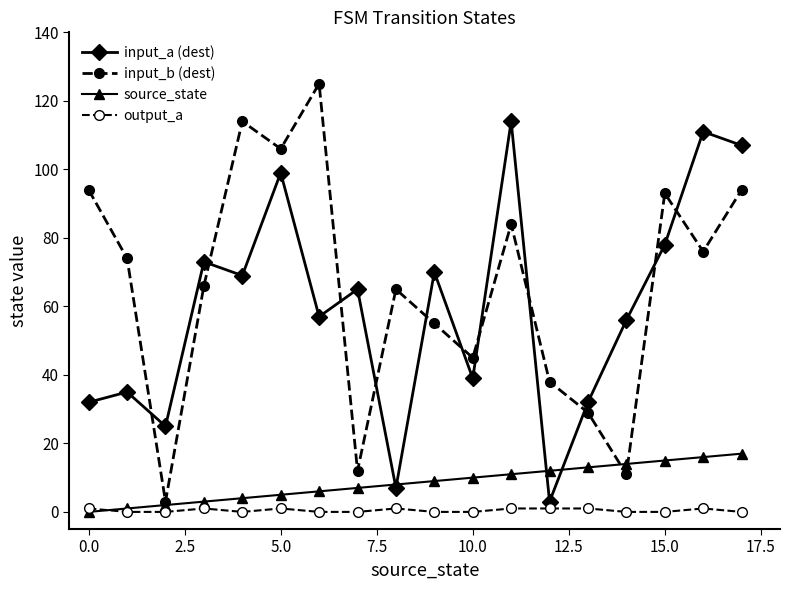

How many distinct data groups are displayed?

4